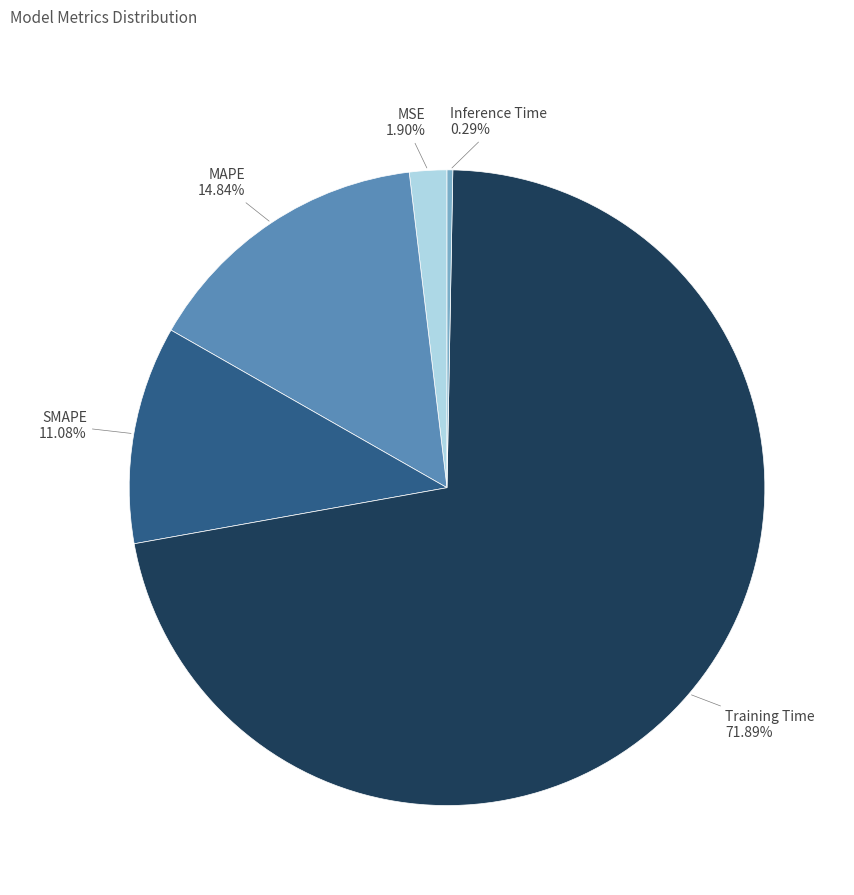

What is the smallest slice in the pie chart?

Inference Time